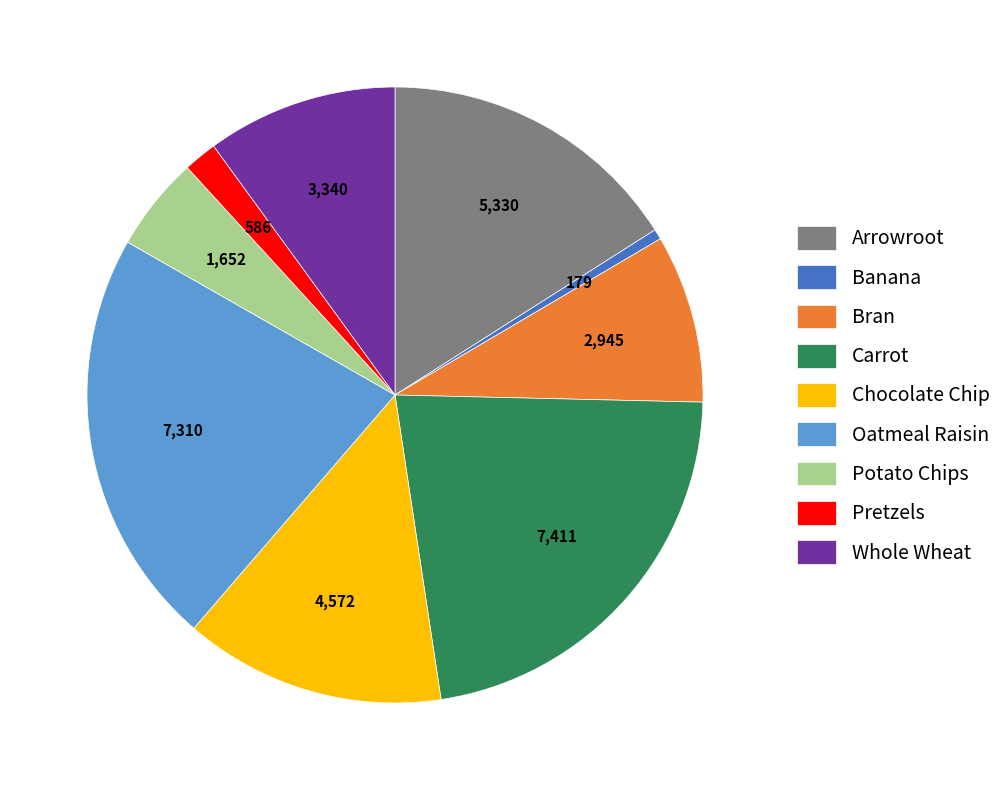

Is there a majority slice in this chart?

No